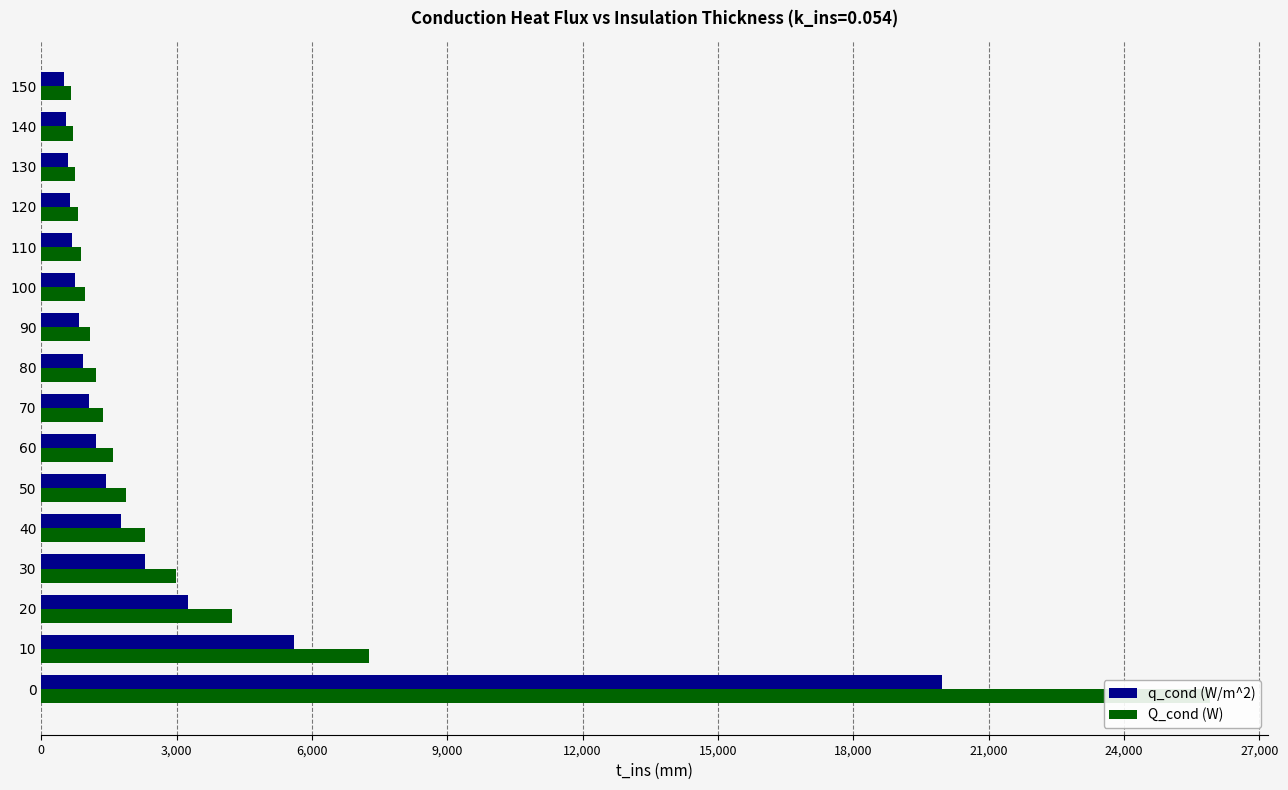

Does the chart contain stacked bars?

No